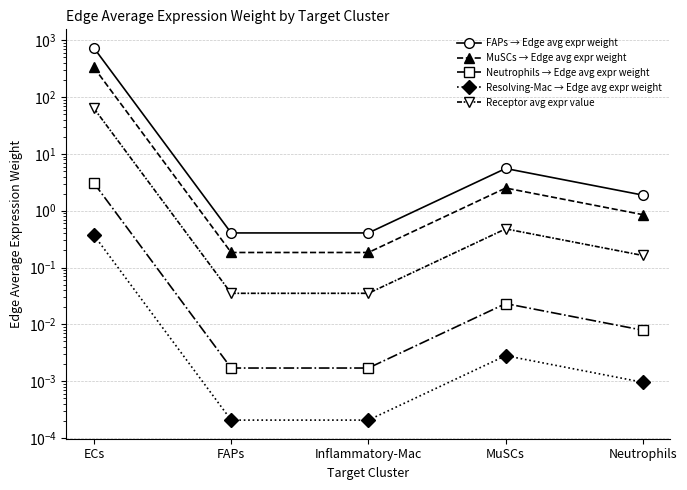

How many lines are shown in the chart?

5